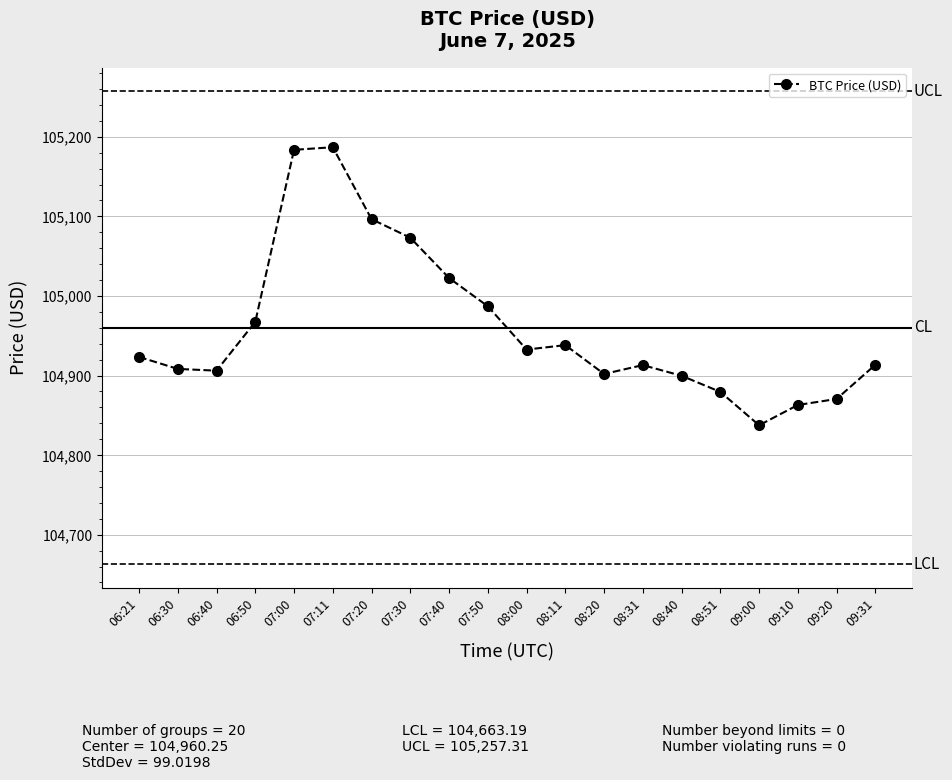

Approximately how many times larger is the value at 08:20 compared to 07:11?

1.0